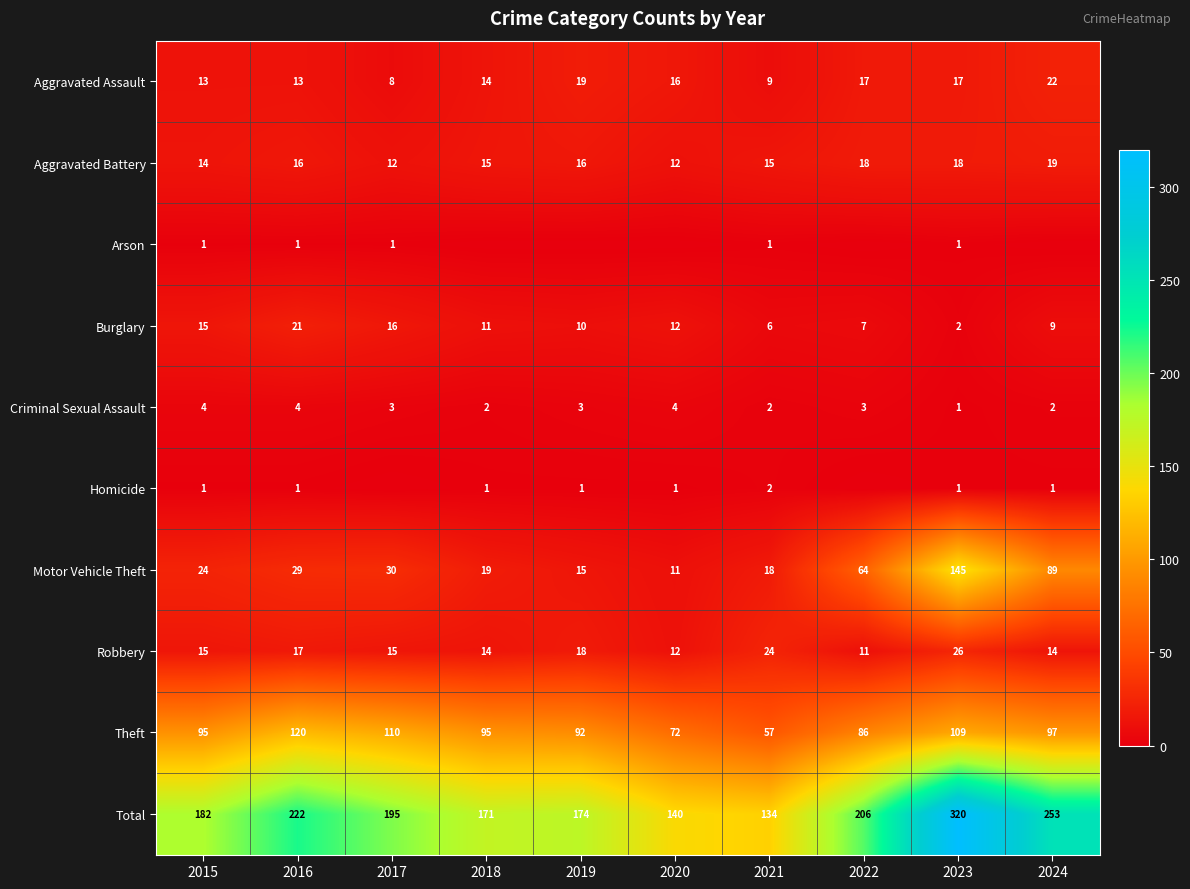

What is the difference between the highest and lowest values at 2016?

221